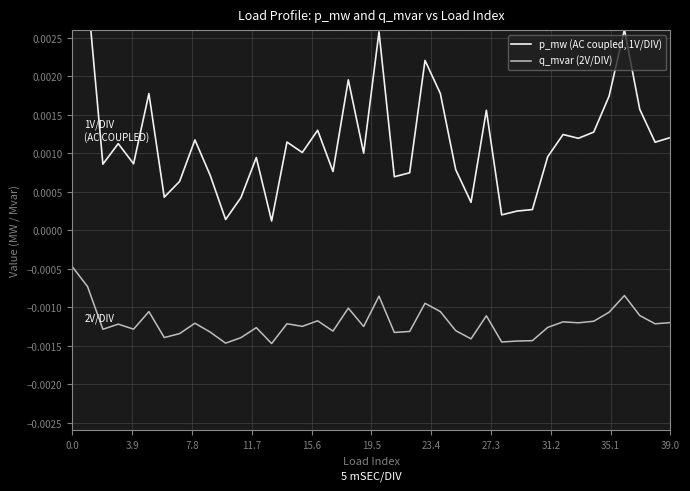

True or false: q_mvar (2V/DIV) and p_mw (AC coupled, 1V/DIV) cross at least once.

False